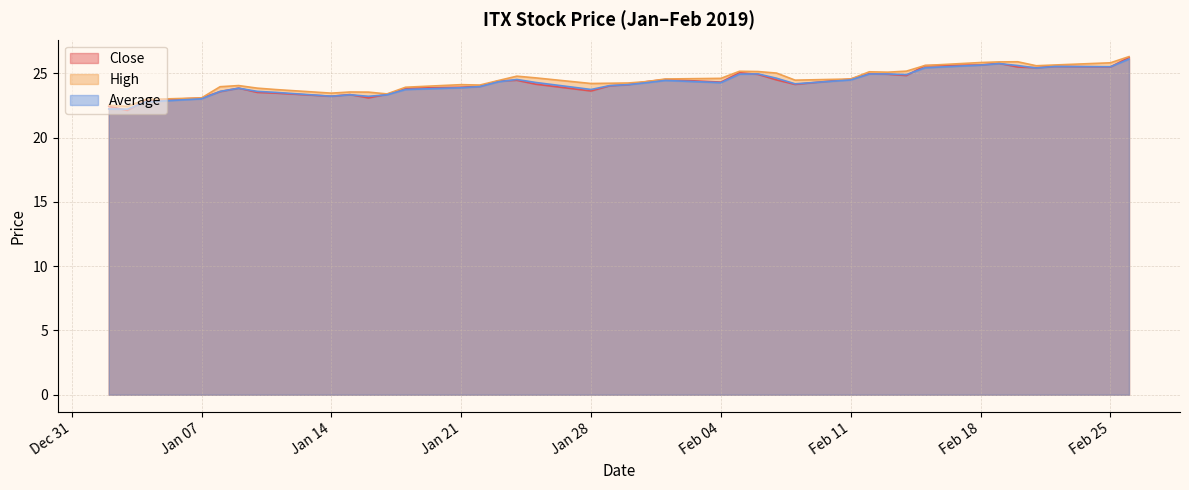

How many data points does each series have?

40